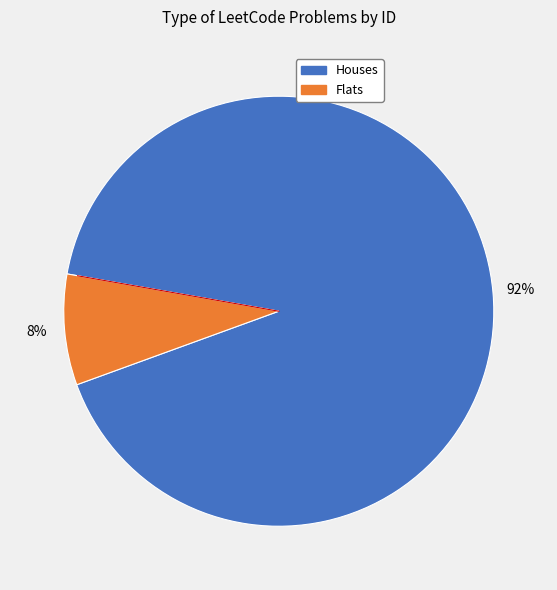

How many segments does this pie chart have?

2